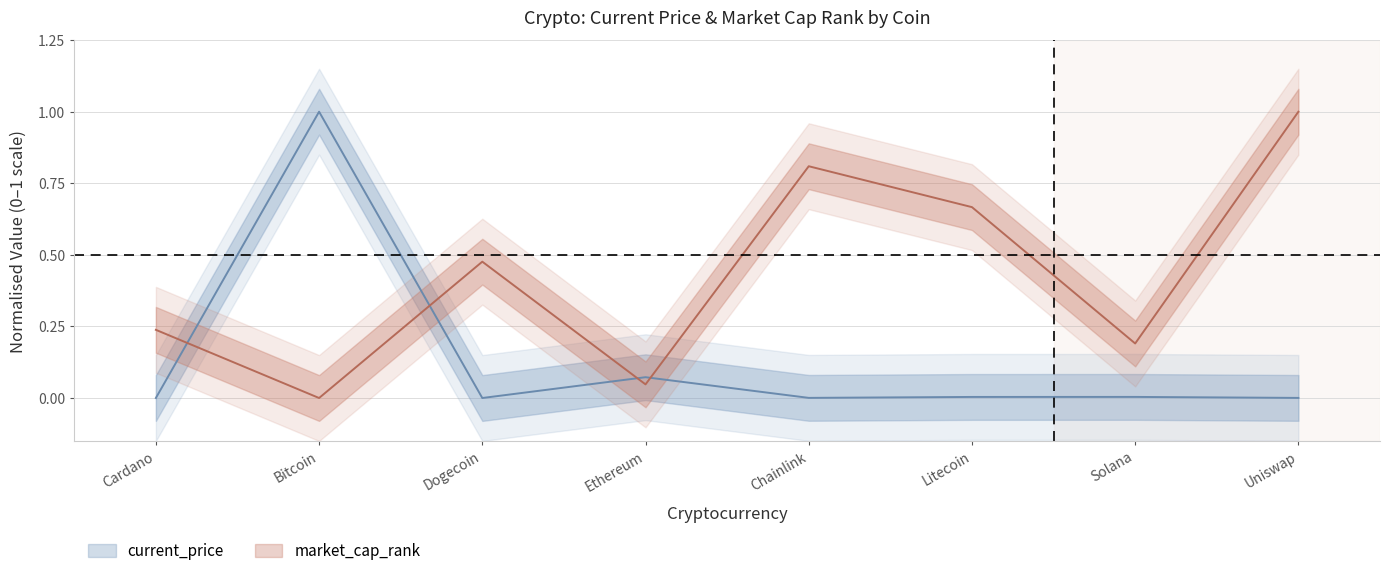

Reading left to right, transcribe all the data shown in this chart.

current_price: Cardano=0.0	Bitcoin=1.0	Dogecoin=0.0	Ethereum=0.1	Chainlink=0.0	Litecoin=0.0	Solana=0.0	Uniswap=0.0
market_cap_rank: Cardano=0.2	Bitcoin=0.0	Dogecoin=0.5	Ethereum=0.0	Chainlink=0.8	Litecoin=0.7	Solana=0.2	Uniswap=1.0